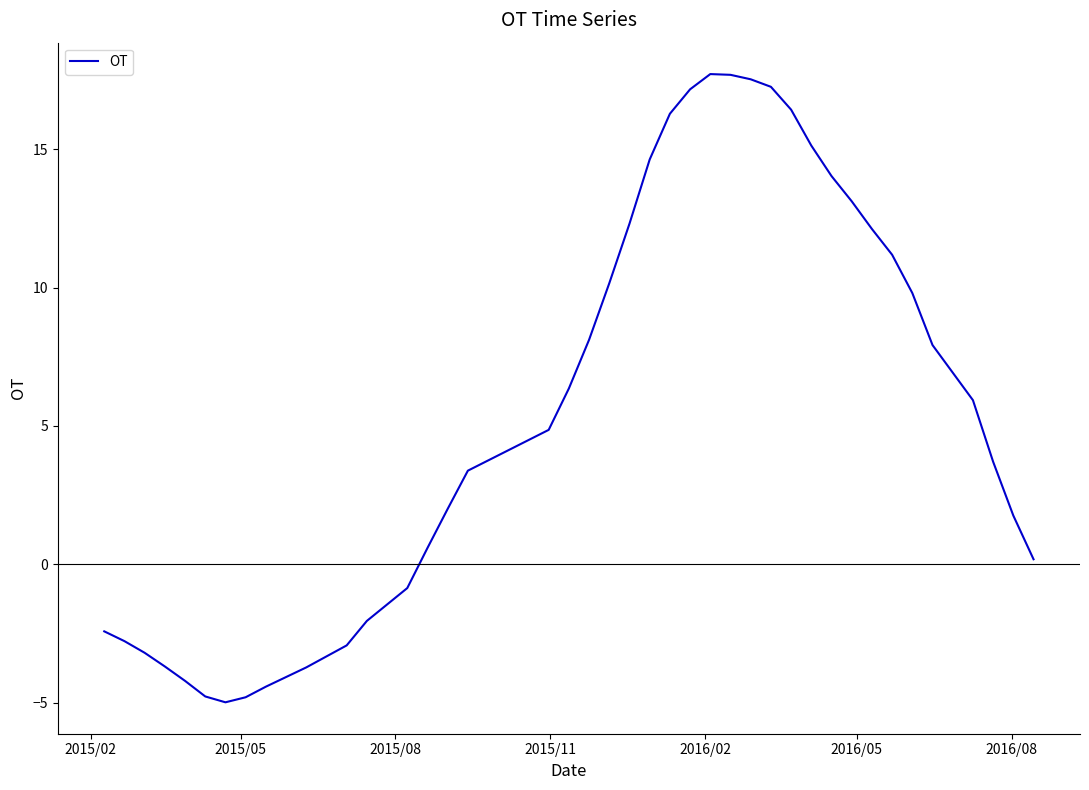

What is the smallest value displayed?

-5.0